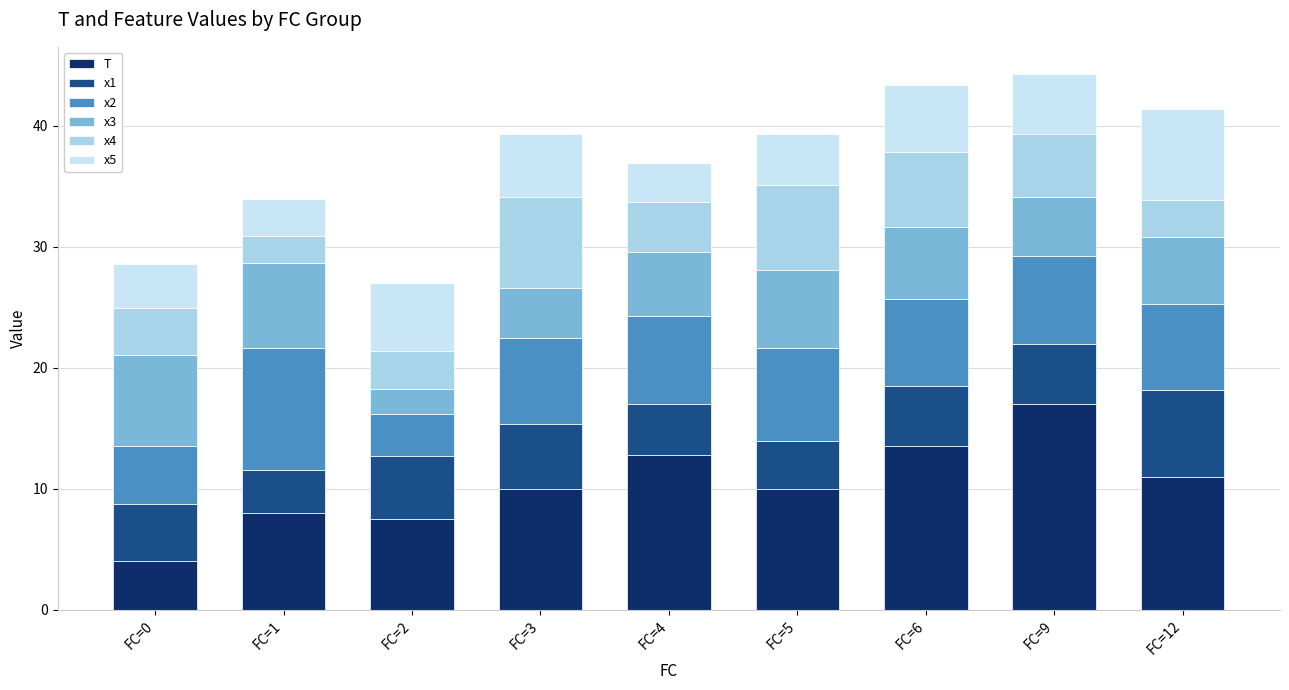

What is the total value across all series at FC=1?

34.0